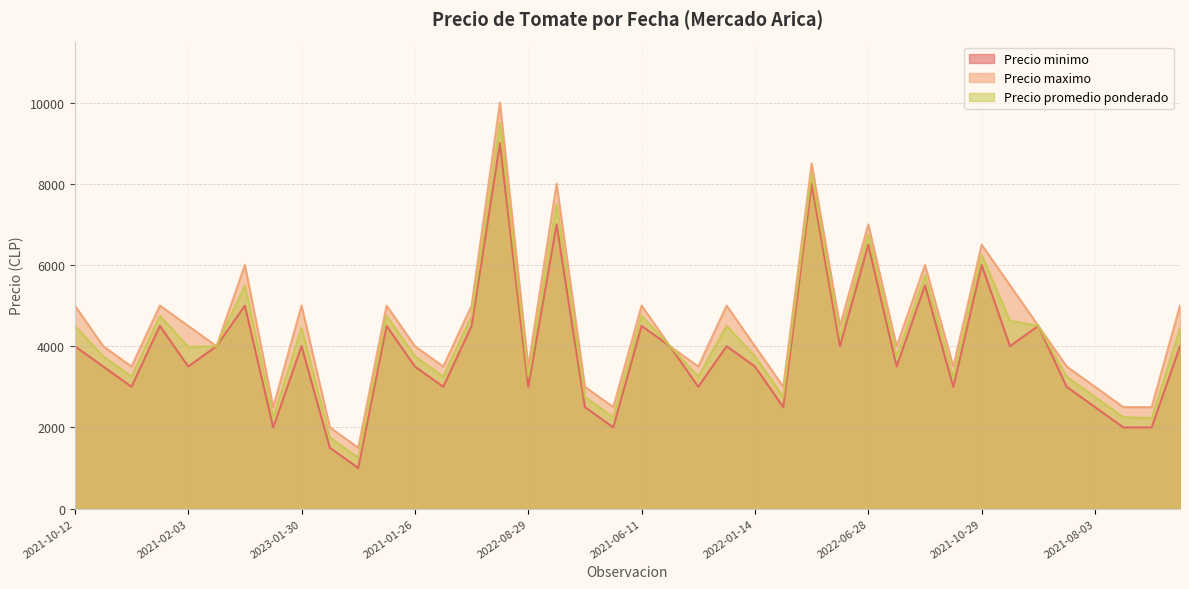

List the series in order of their overall mean, lowest first.

Precio minimo, Precio promedio ponderado, Precio maximo